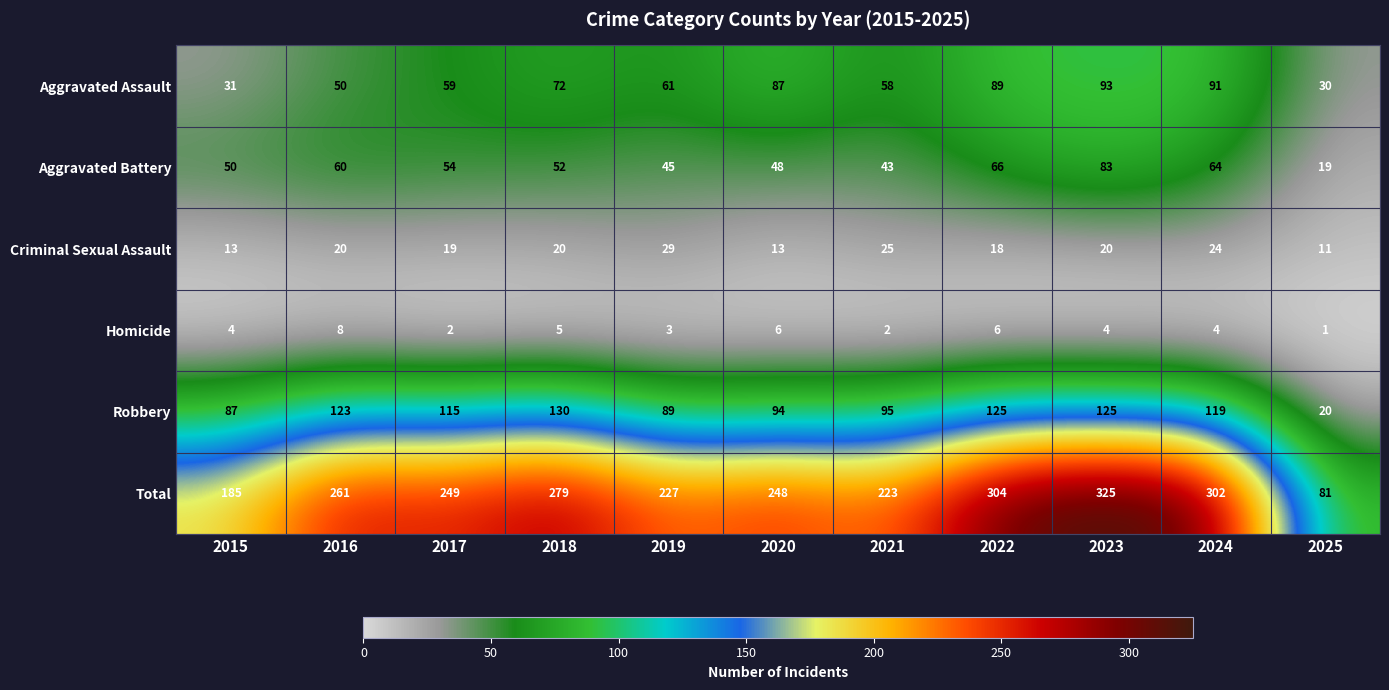

The Criminal Sexual Assault series shows 20 at 2018. True or false?

True